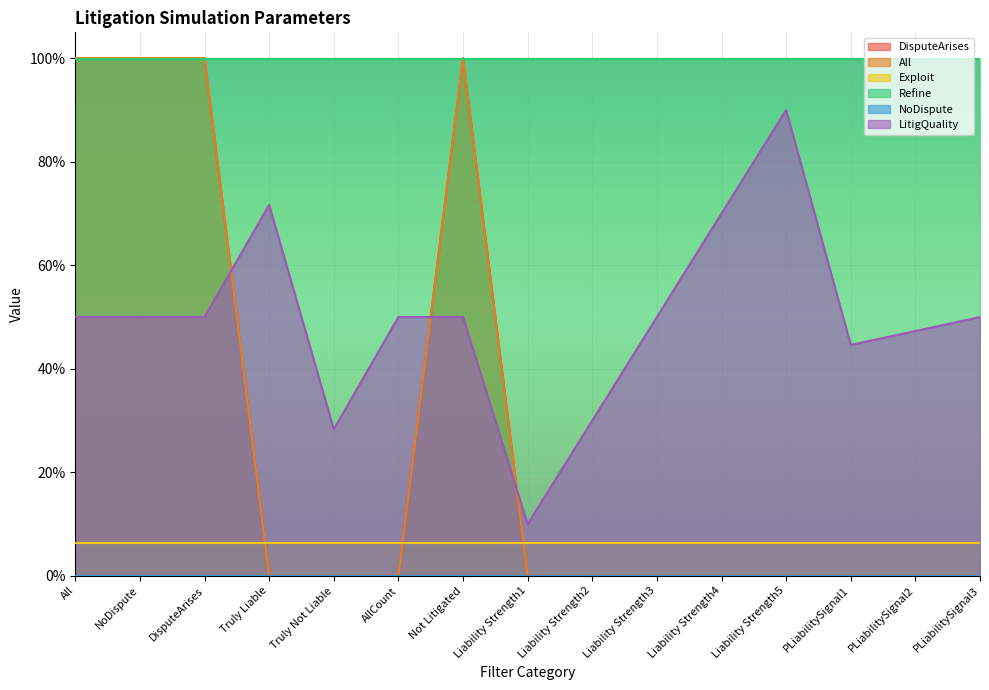

What is the label of the 15th point from the right?

All